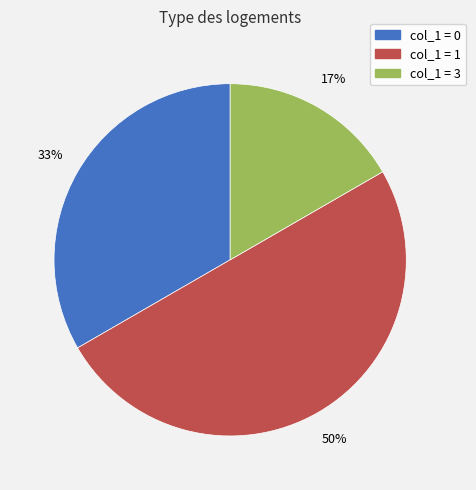

To the nearest percent, what is the difference between the largest and smallest slice percentages?

33%